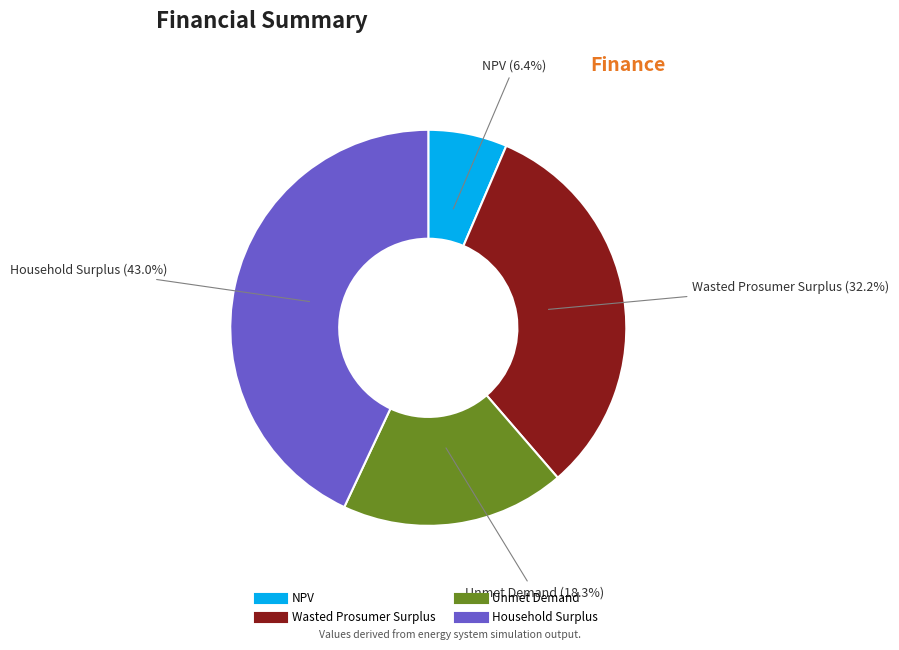

Combined, do Unmet Demand and NPV account for over 50%?

No